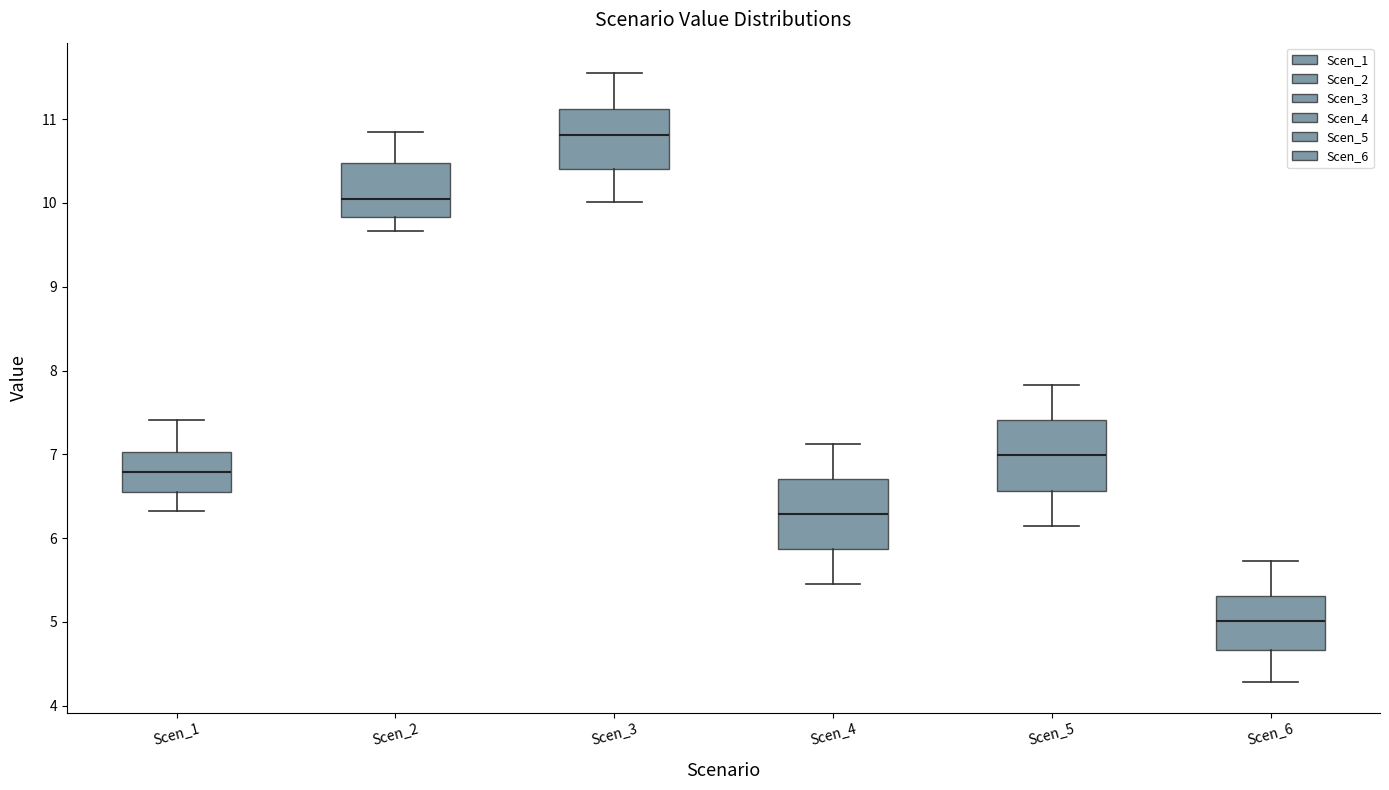

Where is the lower edge of the box for Scen_6 on the y-axis? The values are not printed on the chart, so give them approximately, as read against the axis.

4.7